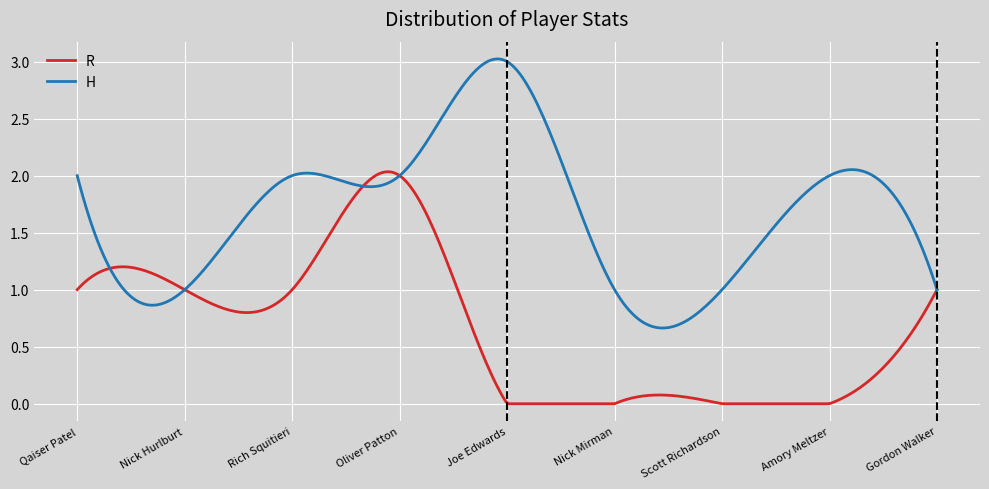

What is the value of the H point at the 6th from the left?

1